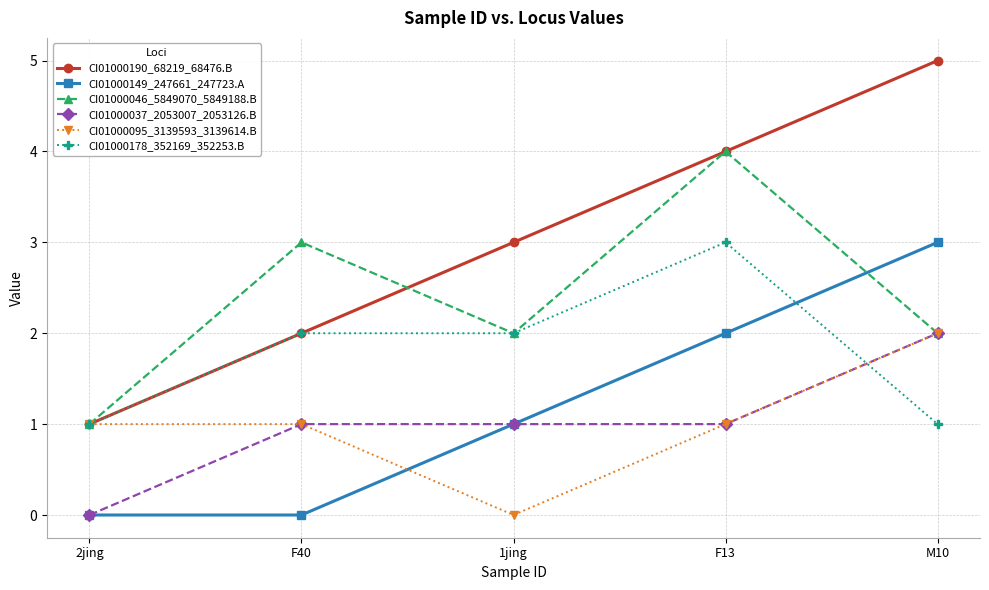

What is the value of the CI01000178_352169_352253.B point at the 2nd from the left?

2